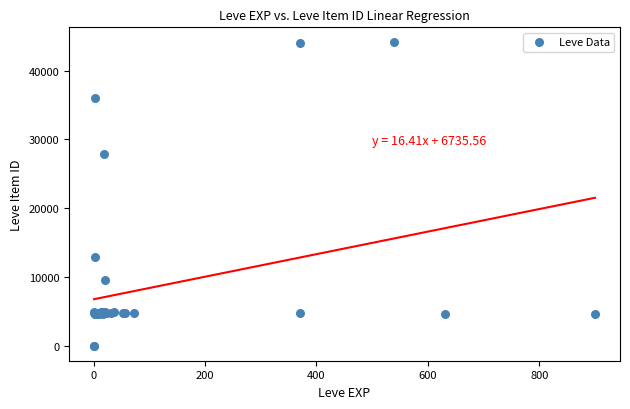

What Y value in the scatter plot is closest to 22048?

27884